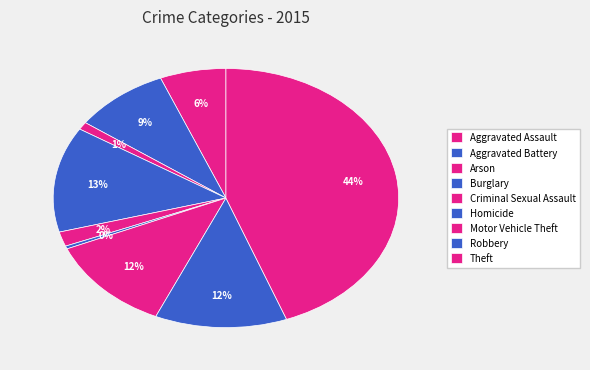

How many segments does this pie chart have?

9